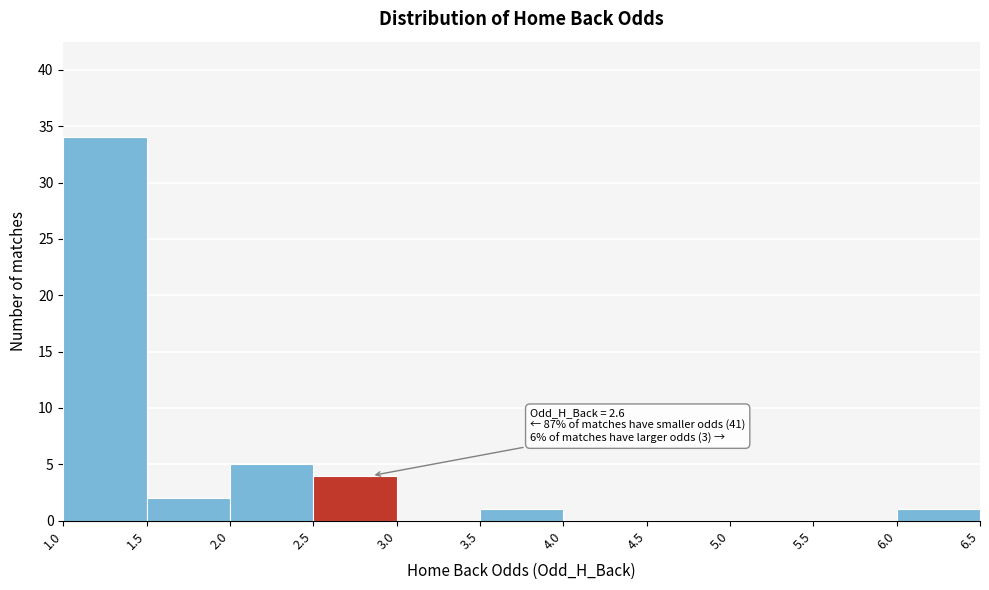

Over which range of the x-axis is the bar tallest?

1.0 to 1.5